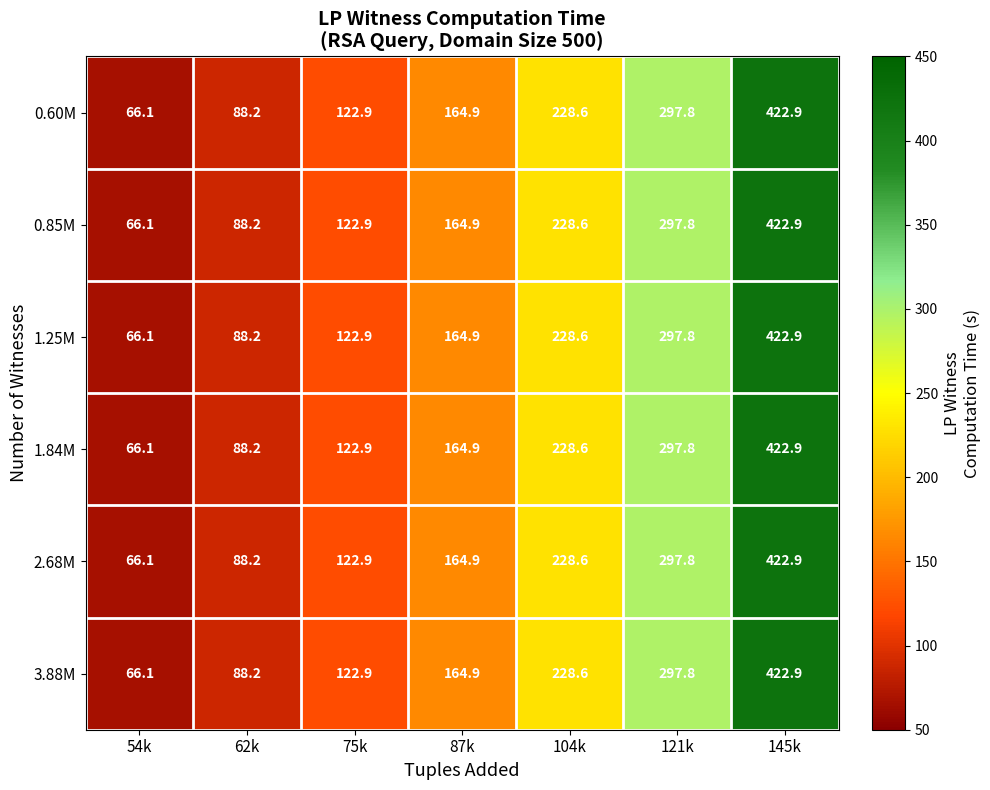

Count the number of data series in this chart.

6